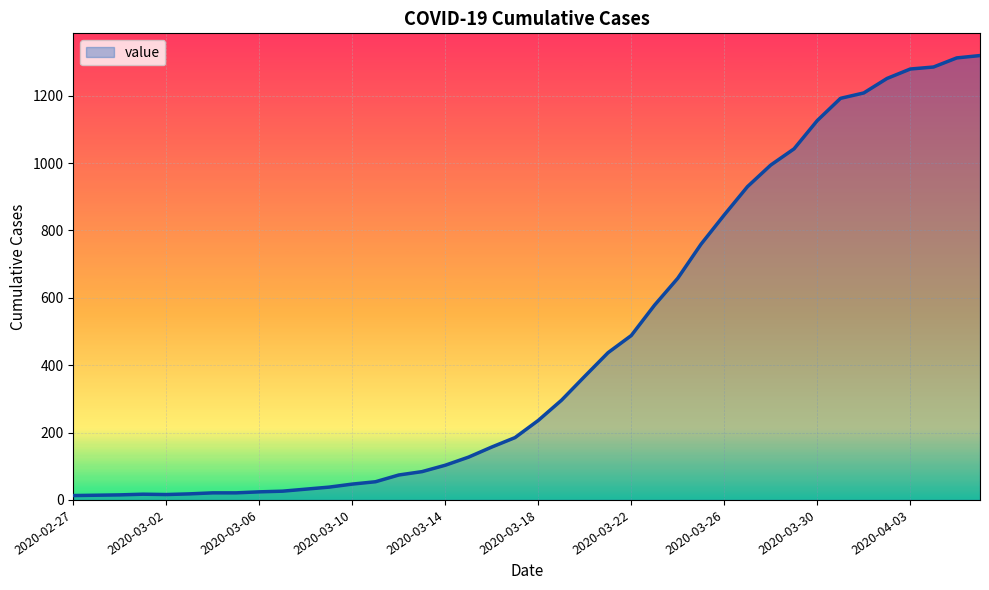

What is the maximum value shown in the chart?

1319